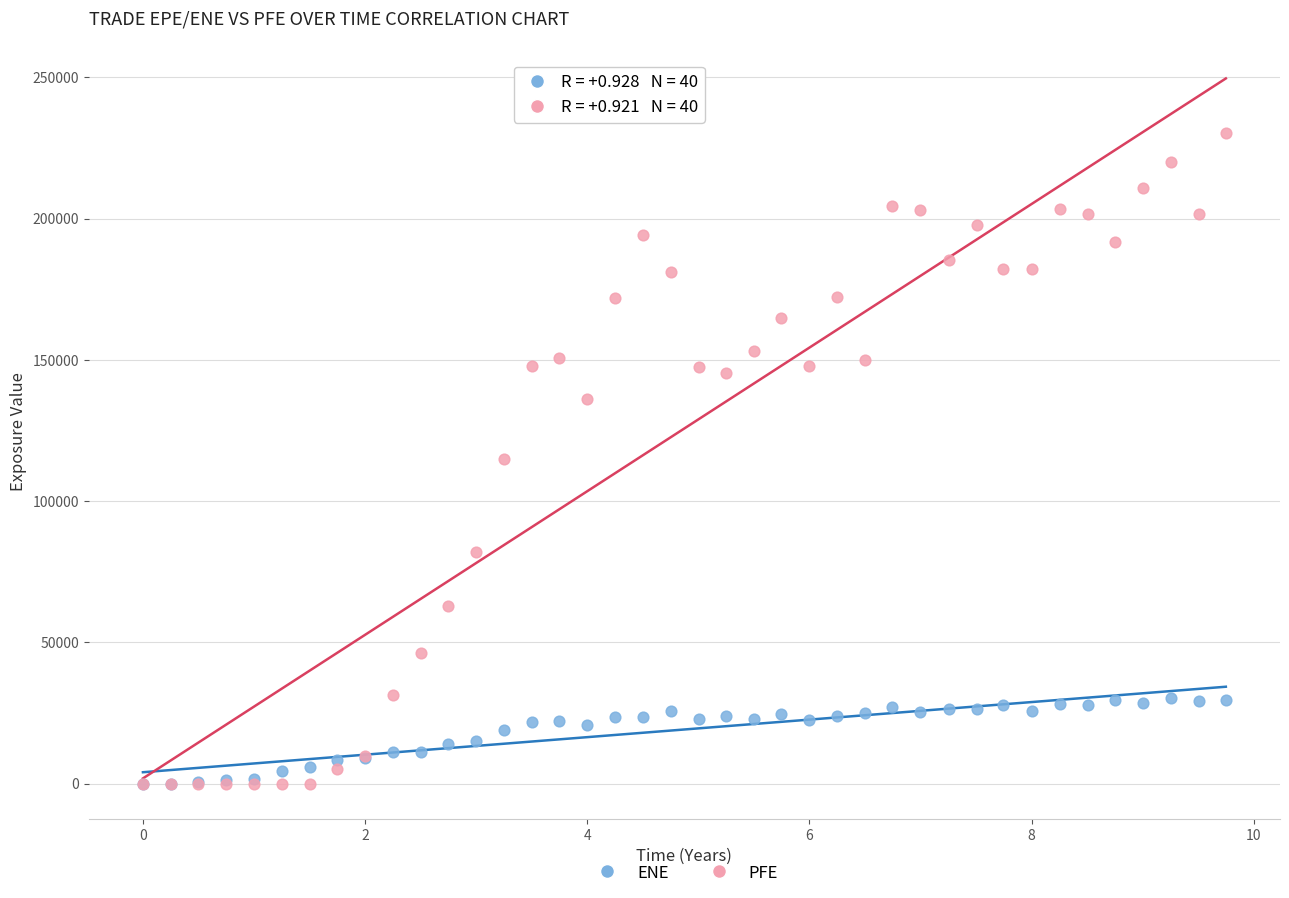

Which series has the widest spread of Y values?

PFE